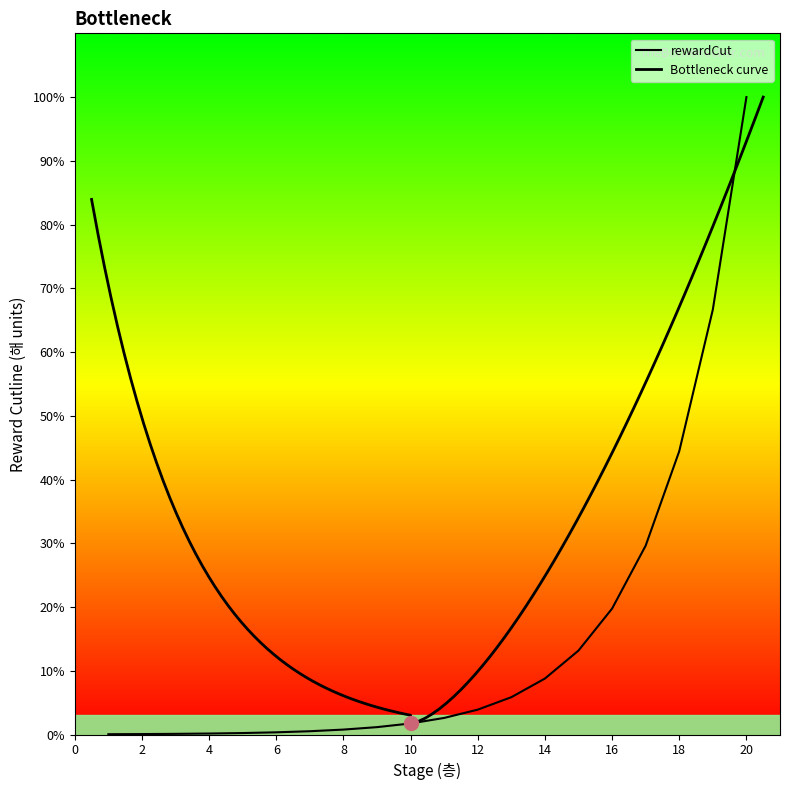

How many values are below 2?

10